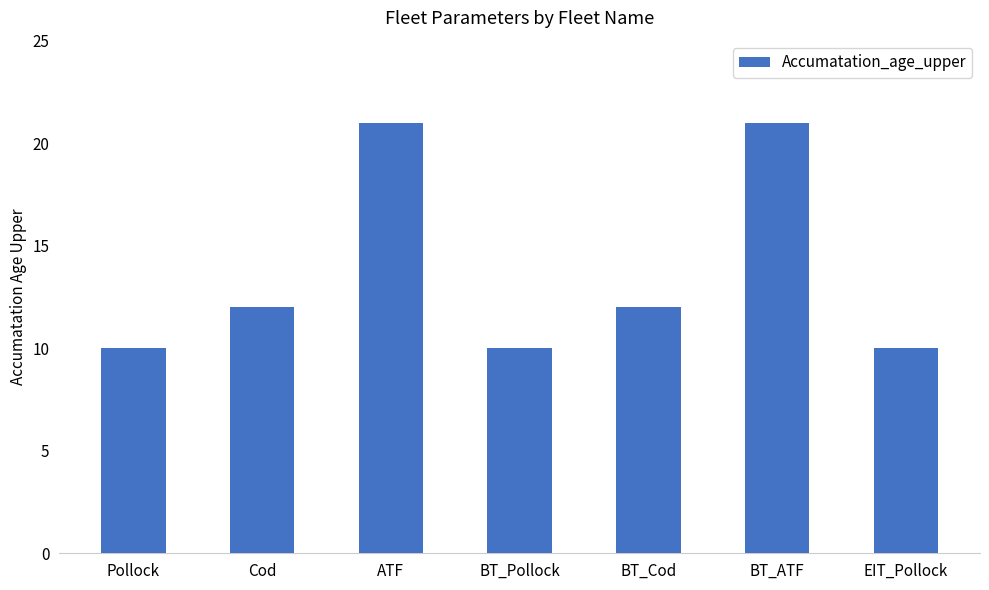

The chart shows a value of 21 at BT_ATF. True or false?

True